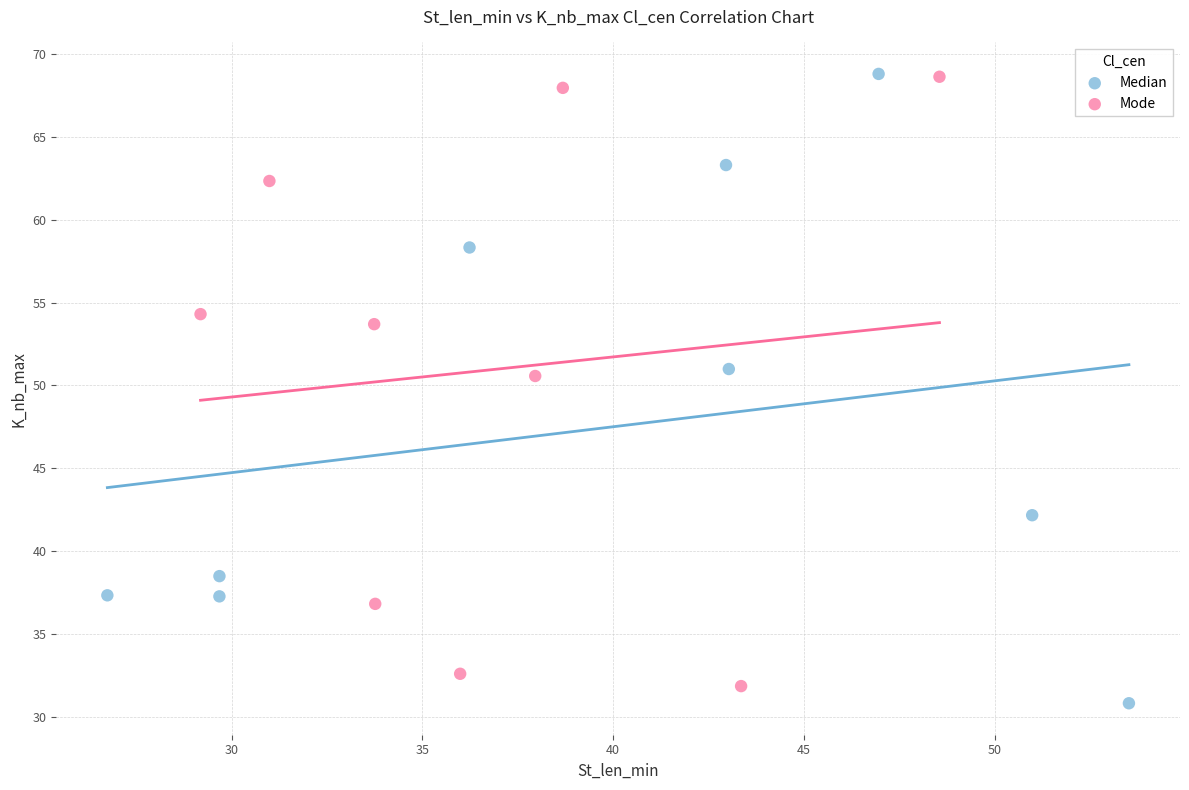

What are all the series names shown in the legend?

Median, Mode